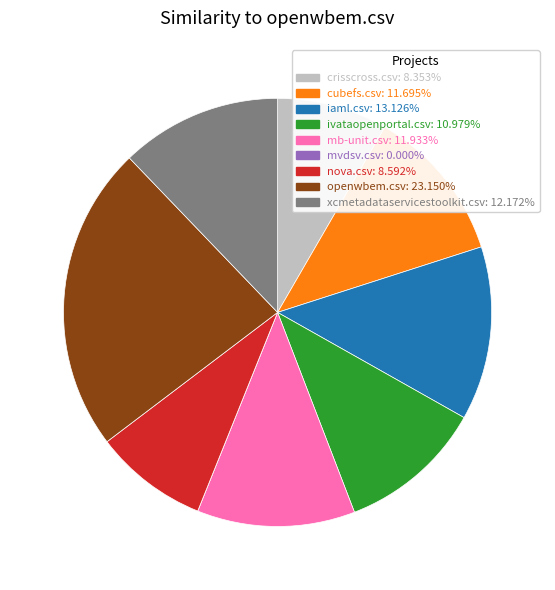

Does openwbem.csv represent more than half of the total?

No